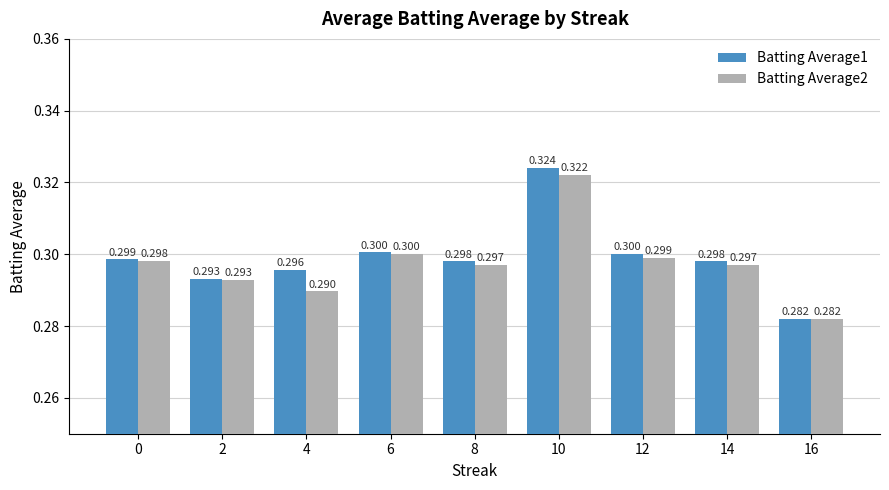

At which category is the sum across all series the highest?

10